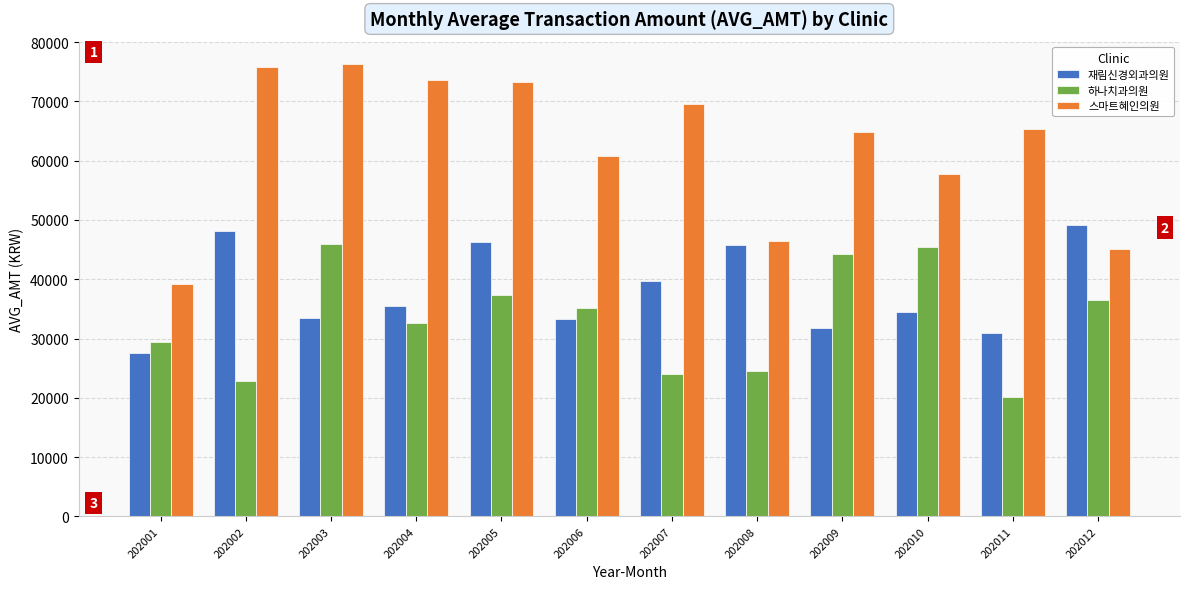

Count the number of categories in the chart.

12